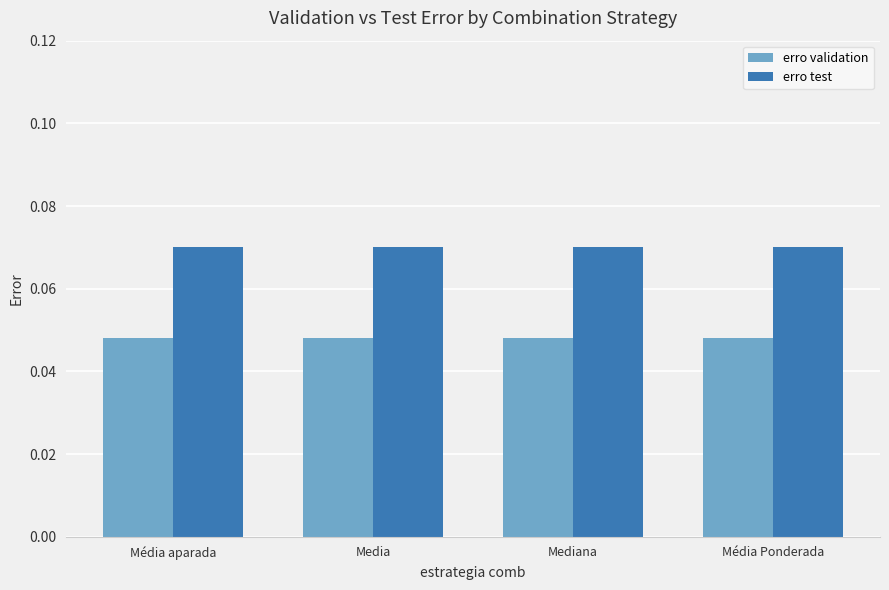

What is the sum of all erro test values?

0.3